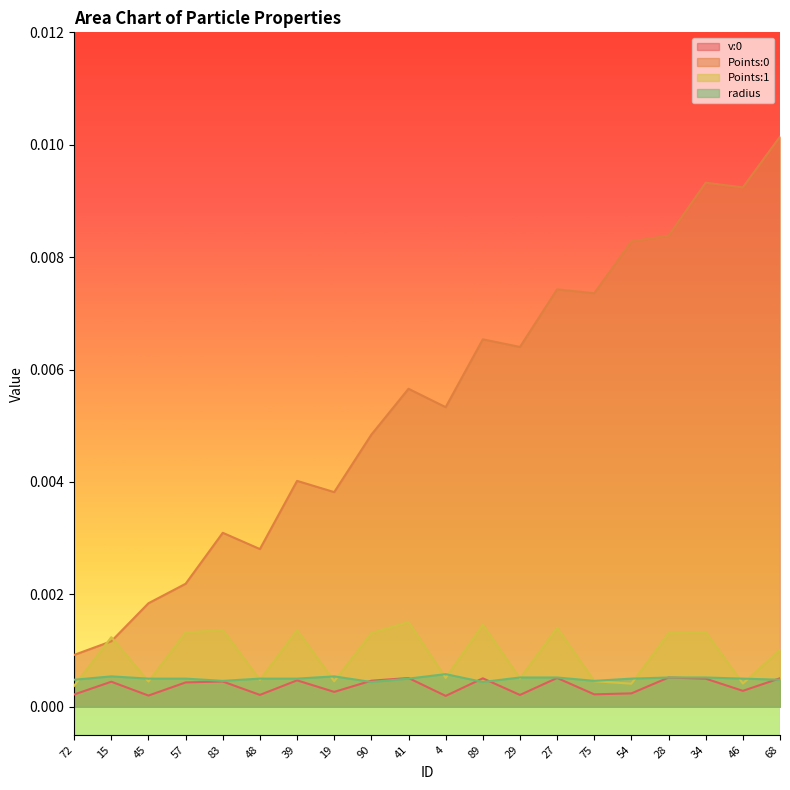

Count the number of data series in this chart.

4